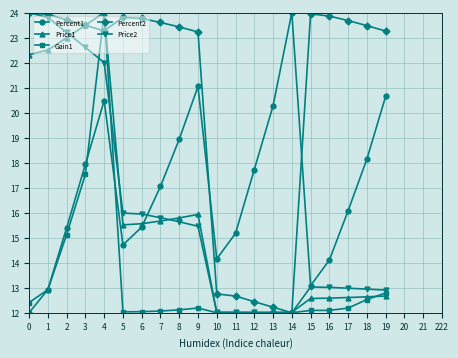

What are all the series names shown in the legend?

Percent1, Price1, Gain1, Percent2, Price2